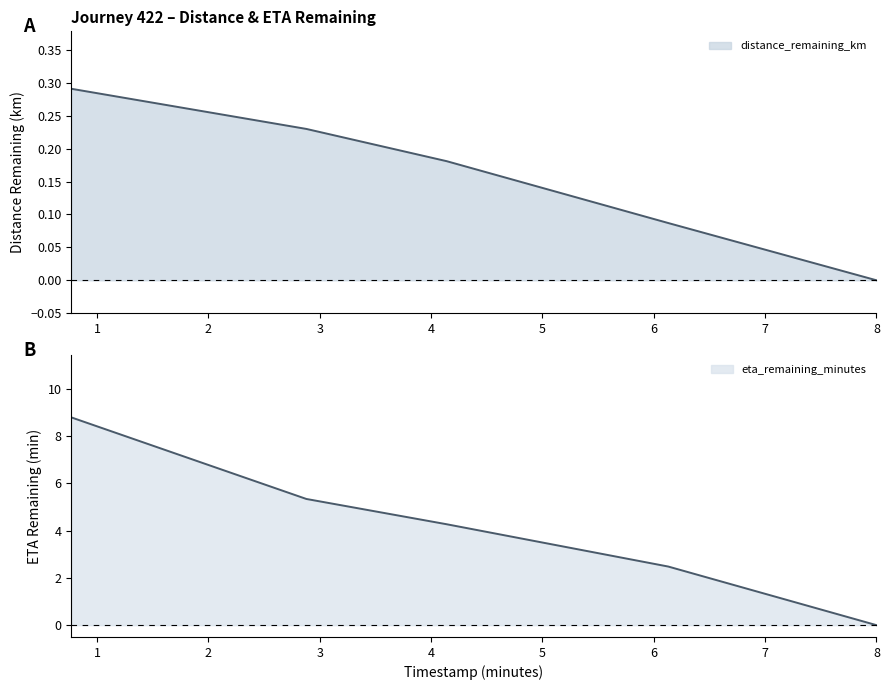

Between 1 and 2, which is larger?

1